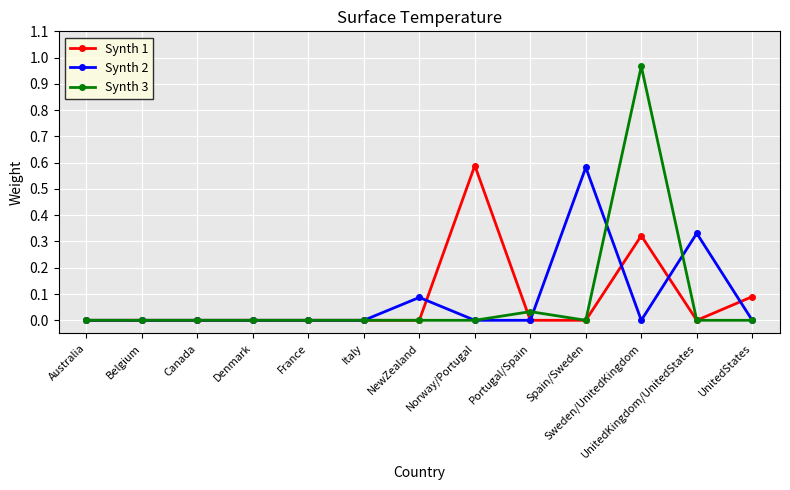

Is the value of Synth 3 at UnitedStates greater than the value of Synth 2 at Spain/Sweden?

No